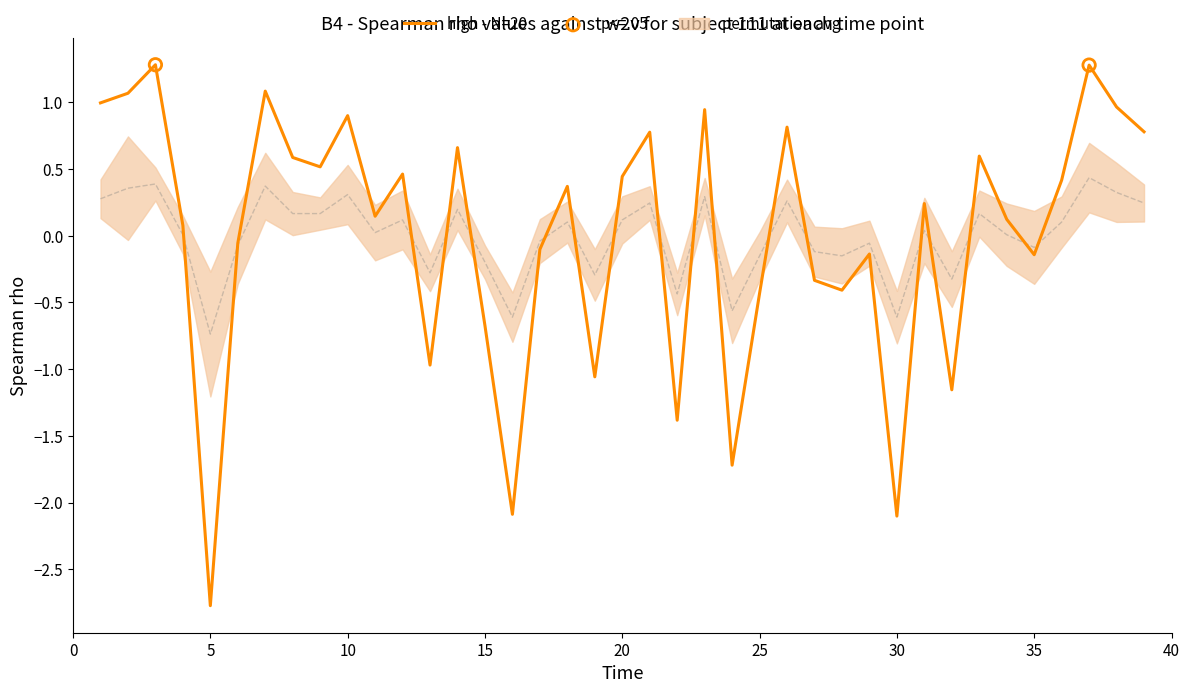

At how many categories does at least one series exceed -1?

39